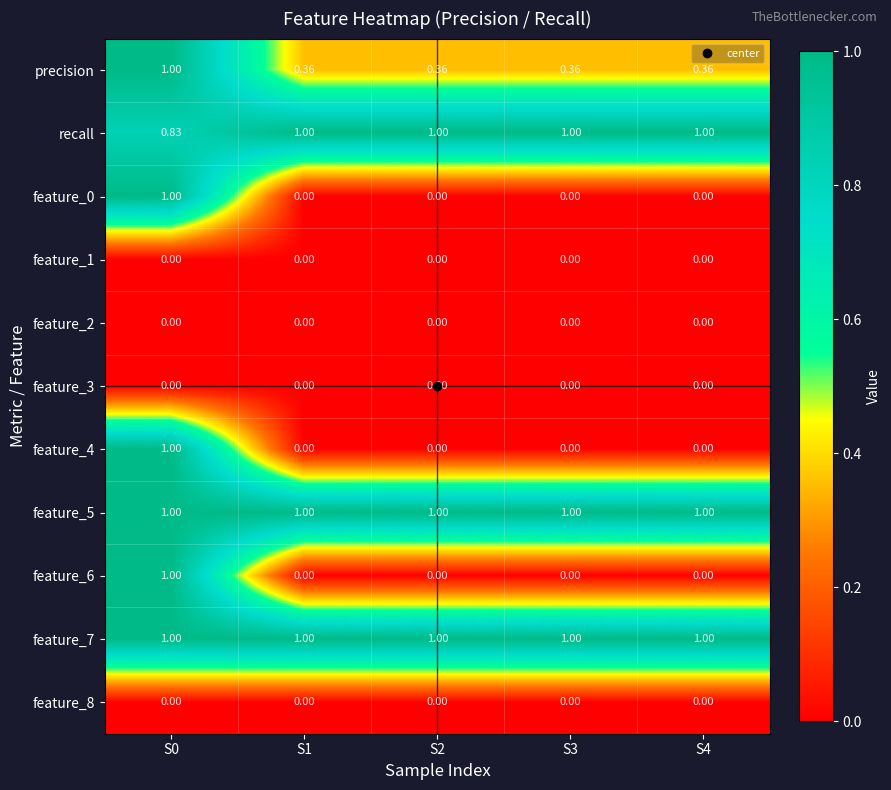

Is the value of precision at S1 greater than the value of feature_1 at S4?

Yes